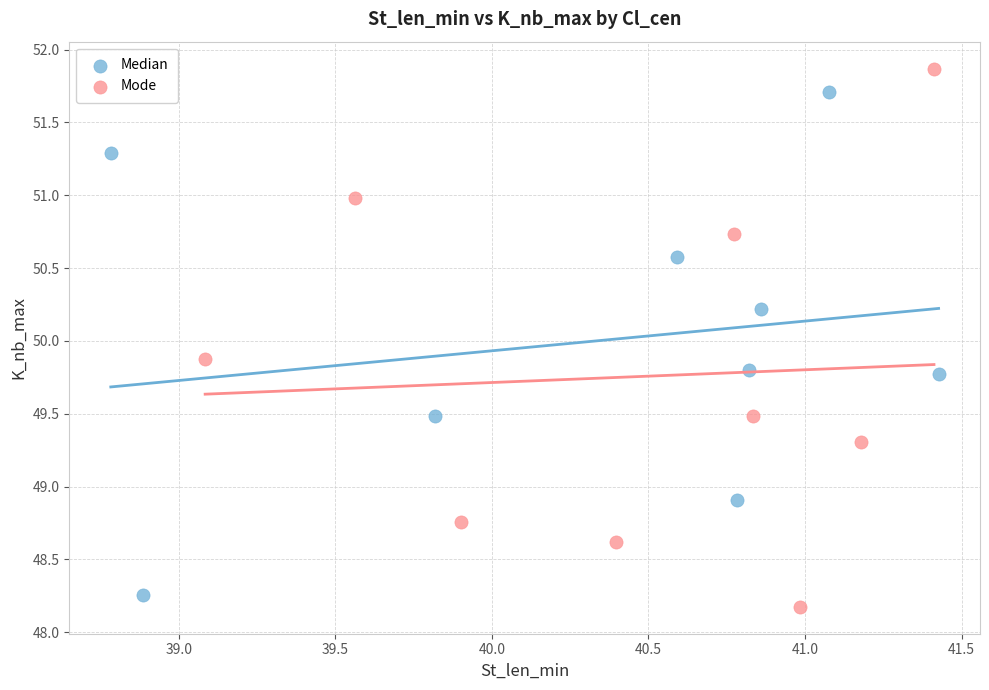

Which series reaches the maximum Y coordinate?

Mode